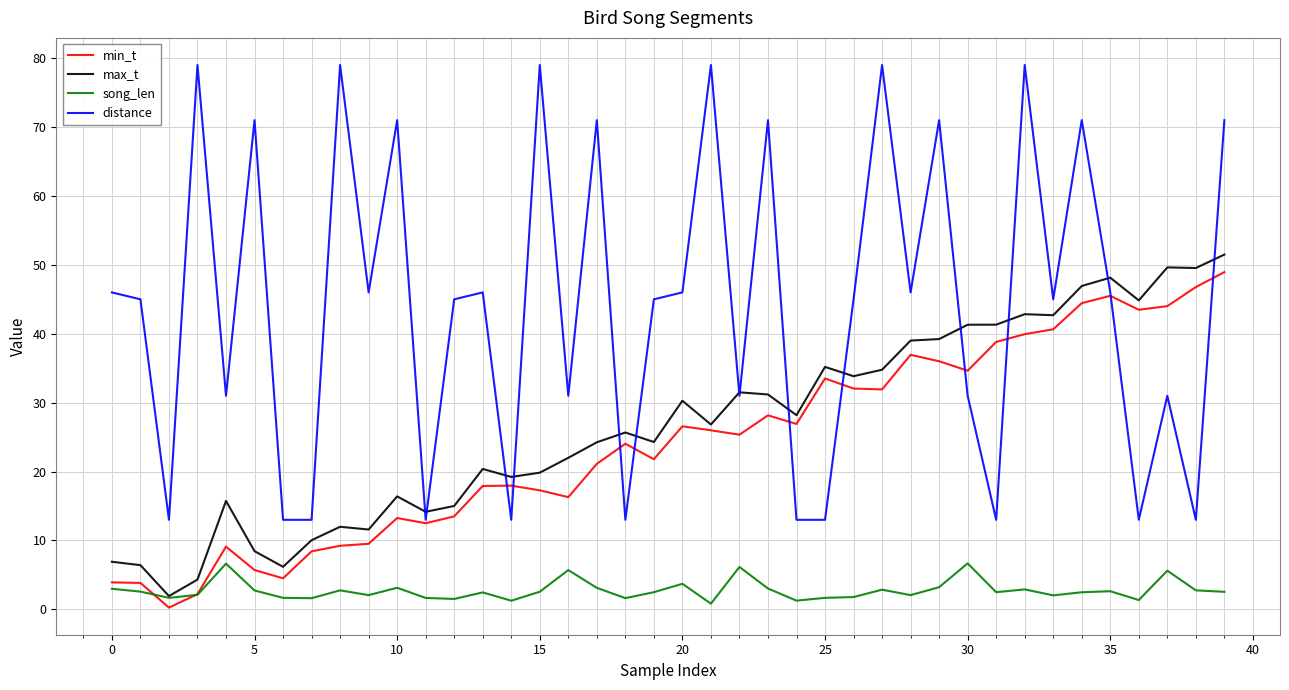

True or false: distance and song_len intersect in this chart.

False